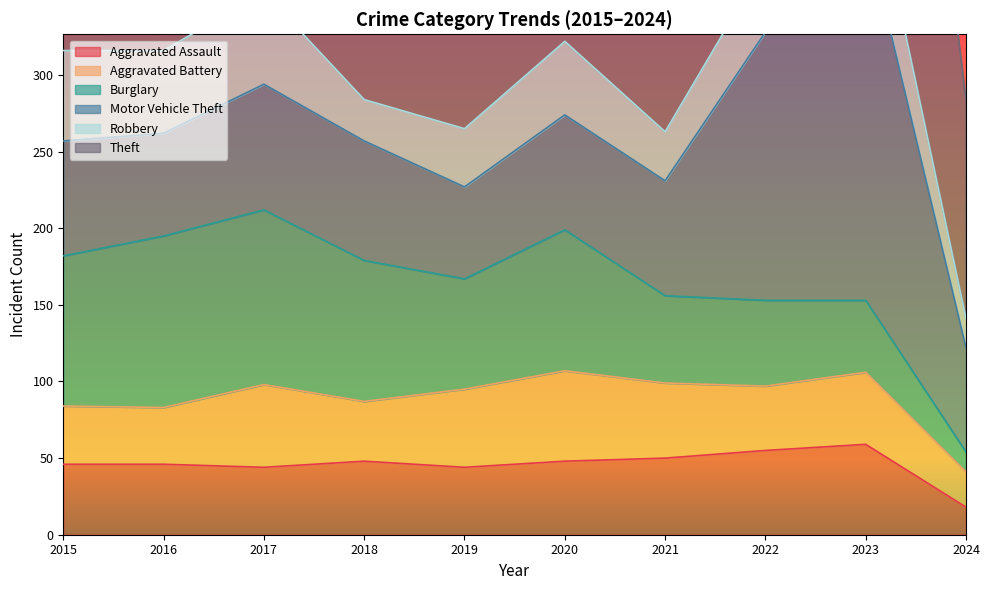

At which label is Robbery closest to 39?

2019